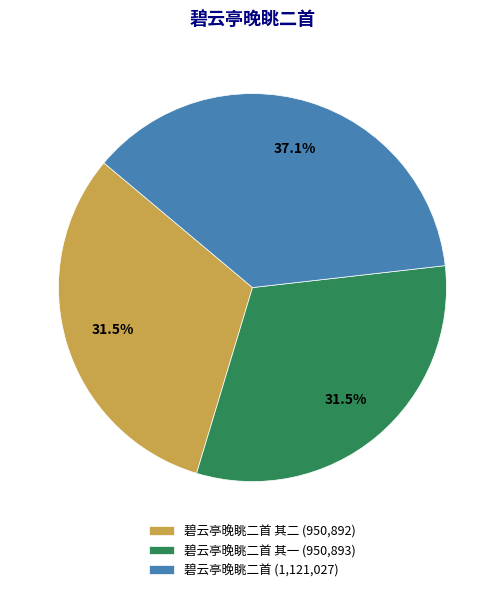

What is the ratio of the value at 碧云亭晚眺二首 其二 (950,892) to the value at 碧云亭晚眺二首 其一 (950,893)?

1.0